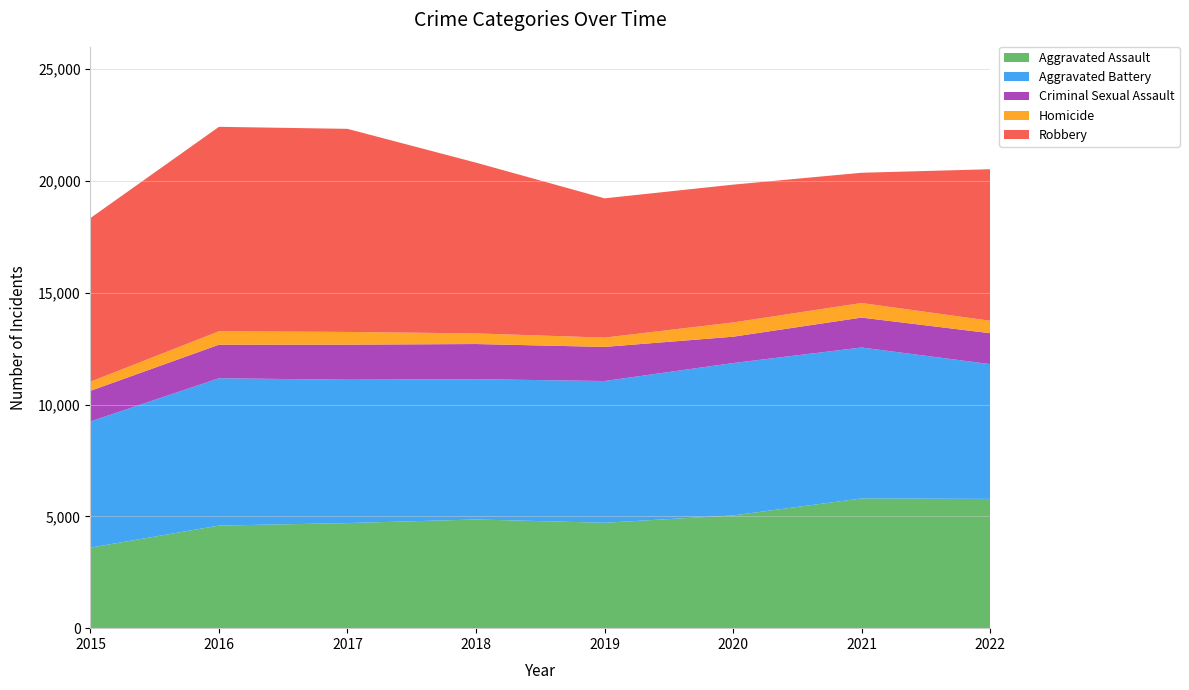

Reading left to right, extract all data points from this chart.

Aggravated Assault: 2015=3601	2016=4588	2017=4700	2018=4861	2019=4714	2020=5041	2021=5802	2022=5781
Aggravated Battery: 2015=5646	2016=6589	2017=6412	2018=6275	2019=6339	2020=6816	2021=6751	2022=6029
Criminal Sexual Assault: 2015=1368	2016=1501	2017=1568	2018=1572	2019=1526	2020=1178	2021=1338	2022=1383
Homicide: 2015=409	2016=600	2017=569	2018=475	2019=416	2020=638	2021=652	2022=556
Robbery: 2015=7319	2016=9145	2017=9083	2018=7637	2019=6229	2020=6163	2021=5825	2022=6777